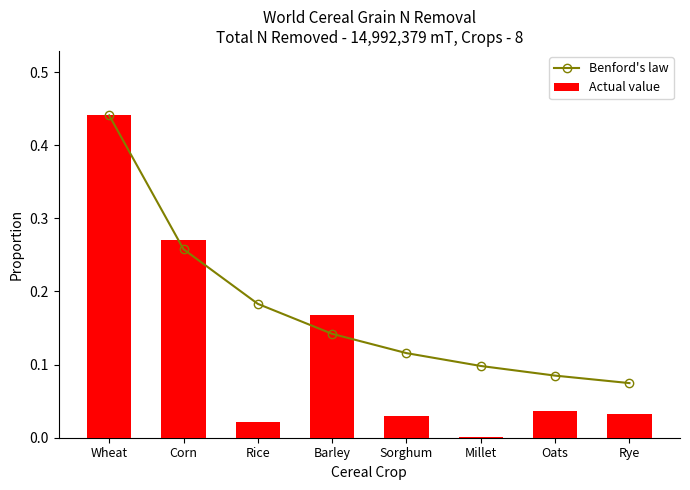

What is the difference between the maximum and minimum values in the Actual value series?

0.4